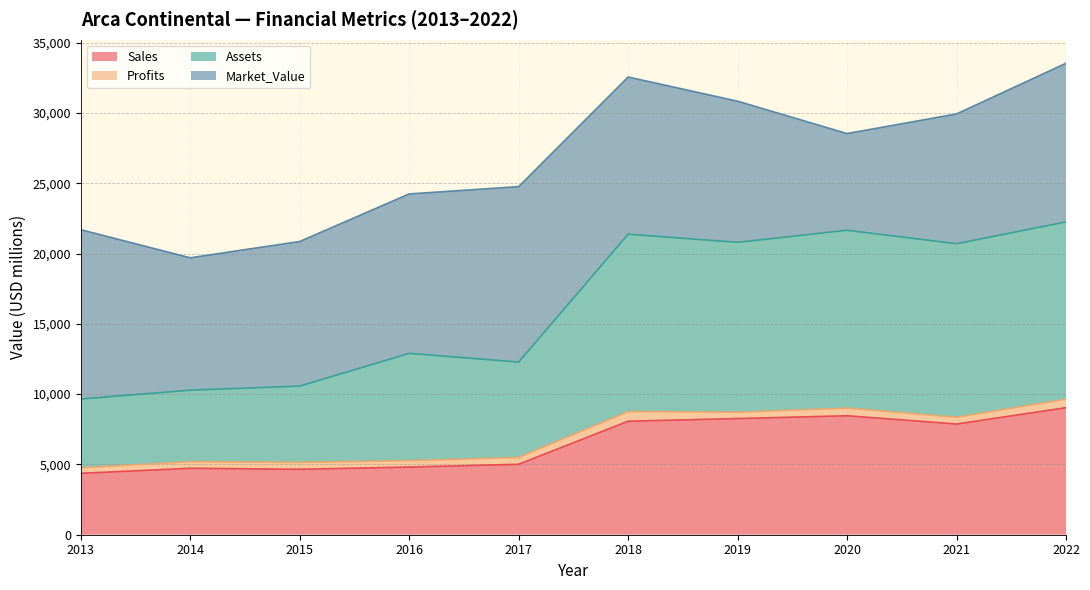

True or false: Sales and Assets cross at least once.

False